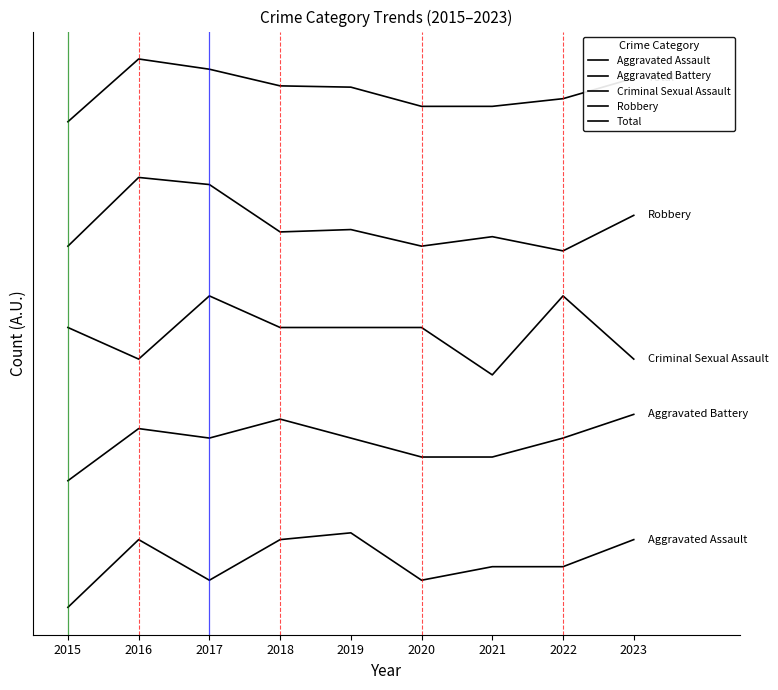

Does the chart have visible grid lines?

No